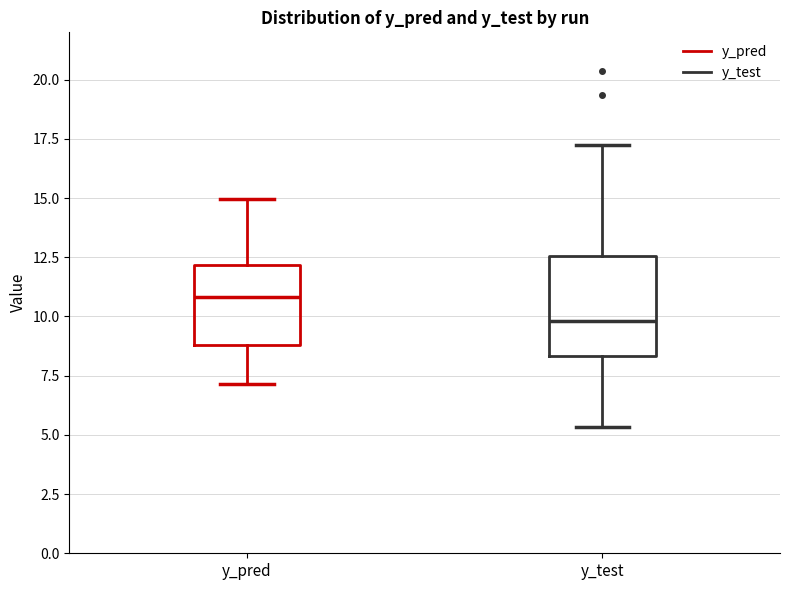

Where does the median line of the box for y_test sit on the y-axis? The values are not printed on the chart, so give them approximately, as read against the axis.

10.0